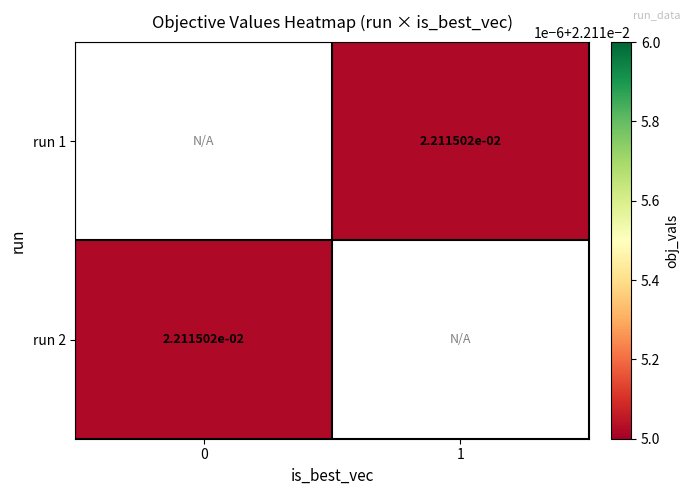

Rank the series by their average value, from lowest to highest.

run 1, run 2